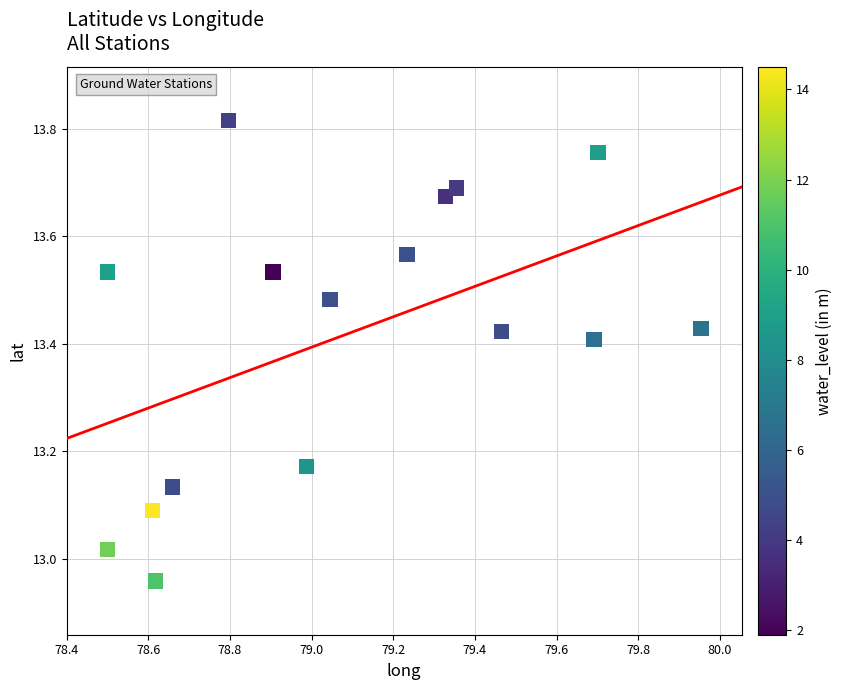

What is the range of Y values (max minus min)?

0.9